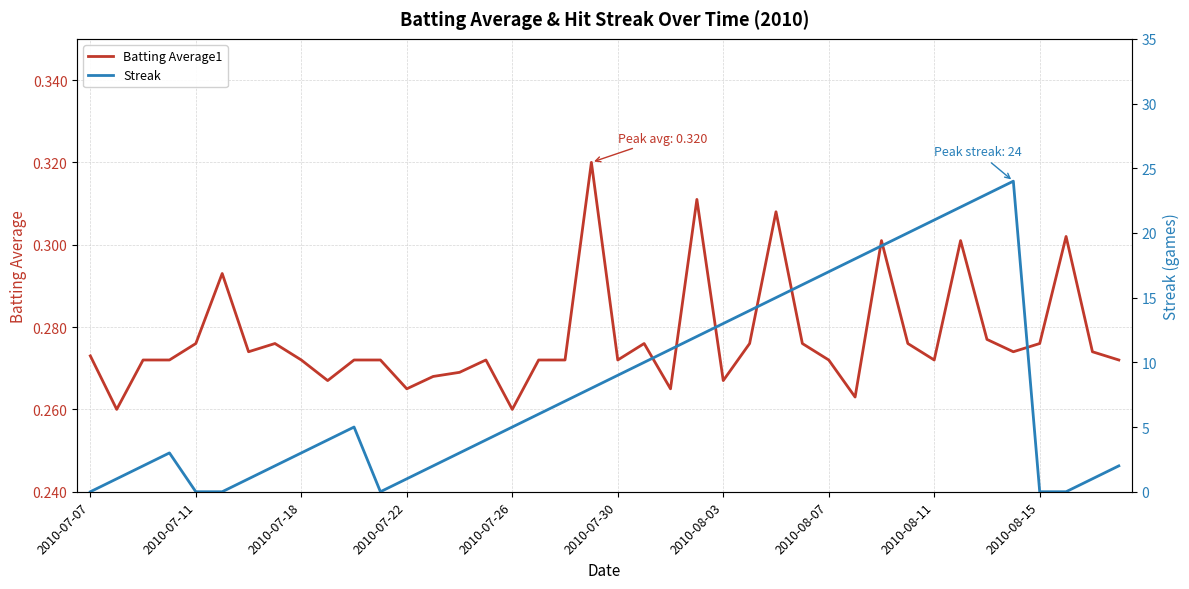

What are all the series names shown in the legend?

Batting Average1, Streak